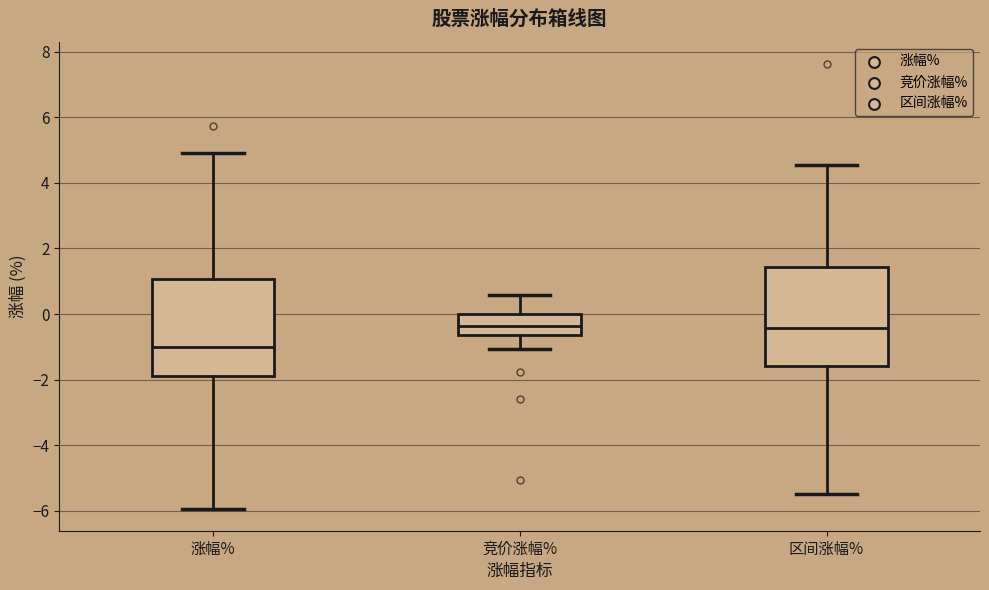

Reading left to right, transcribe this box plot: for each box, give where its median line is, the range the box spans, and where its two whiskers end, as read against the y-axis. The values are not printed on the chart, so give them approximately, as read against the axis.

涨幅%: median -1.0, box -1.8 to 1.0, whiskers -6.0 to 5.0
竞价涨幅%: median -0.4, box -0.6 to 0.0, whiskers -1.0 to 0.6
区间涨幅%: median -0.4, box -1.6 to 1.4, whiskers -5.4 to 4.6